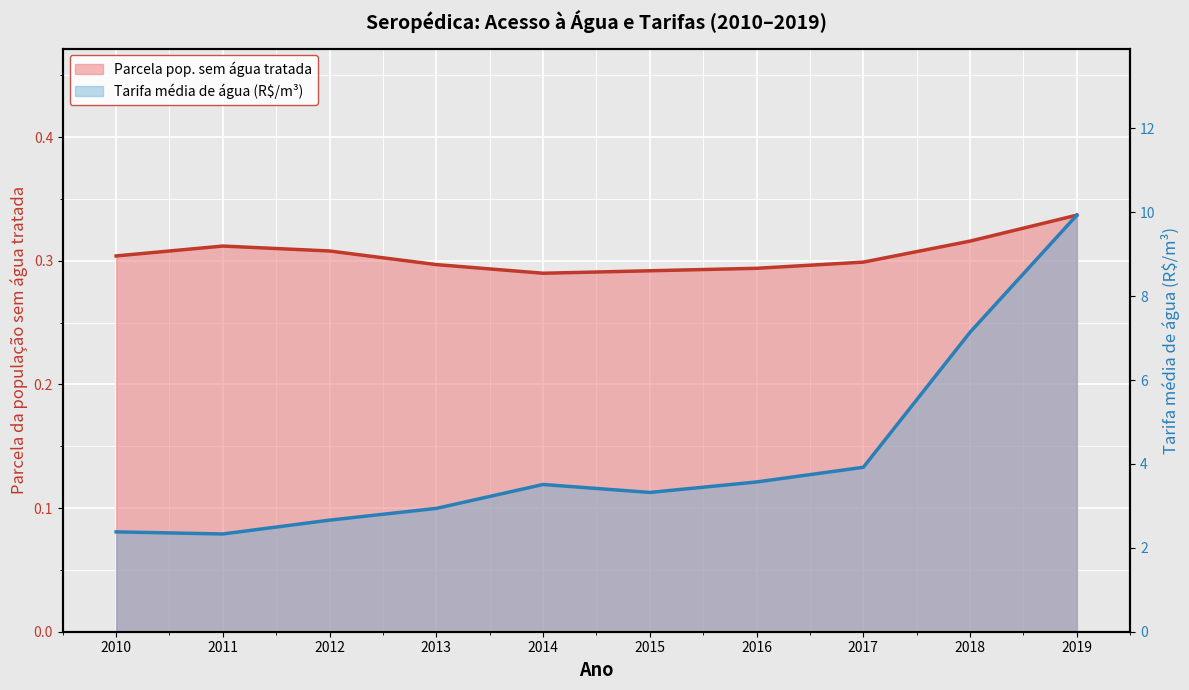

In Parcela pop. sem água tratada (linha), how many points are lower than both neighbors (excluding endpoints)?

1